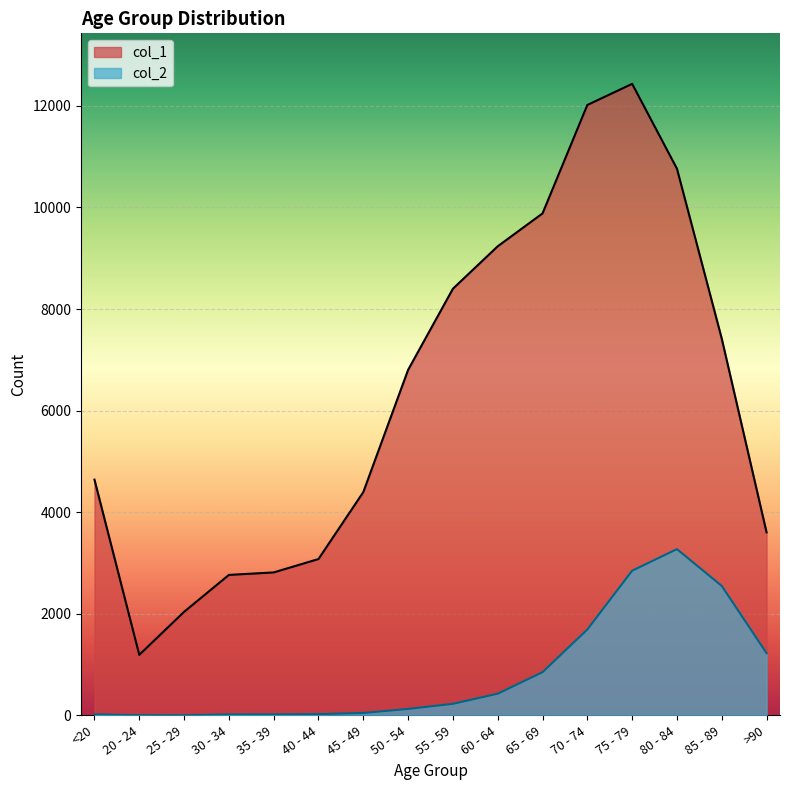

Which series has the largest total across all categories?

col_1